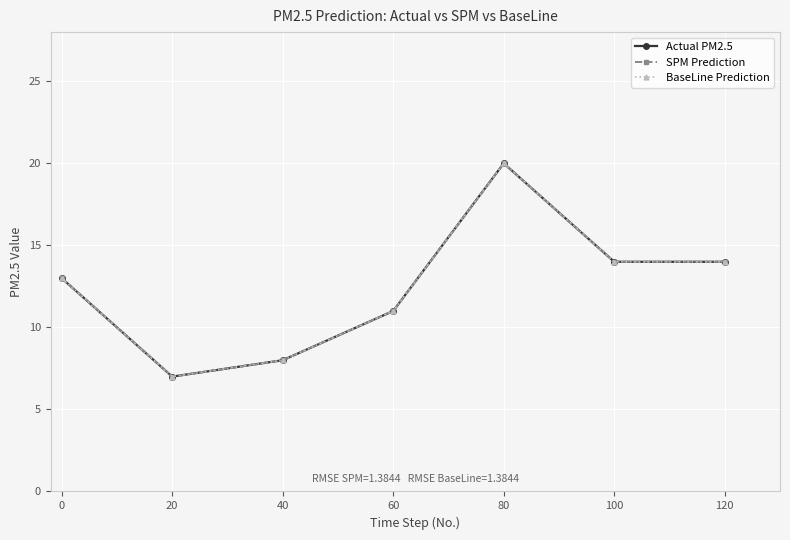

Reading left to right, transcribe all the data shown in this chart.

Actual PM2.5: 13	7	8	11	20	14	14
SPM Prediction: 13	7	8	11	20	14	14
BaseLine Prediction: 13	7	8	11	20	14	14